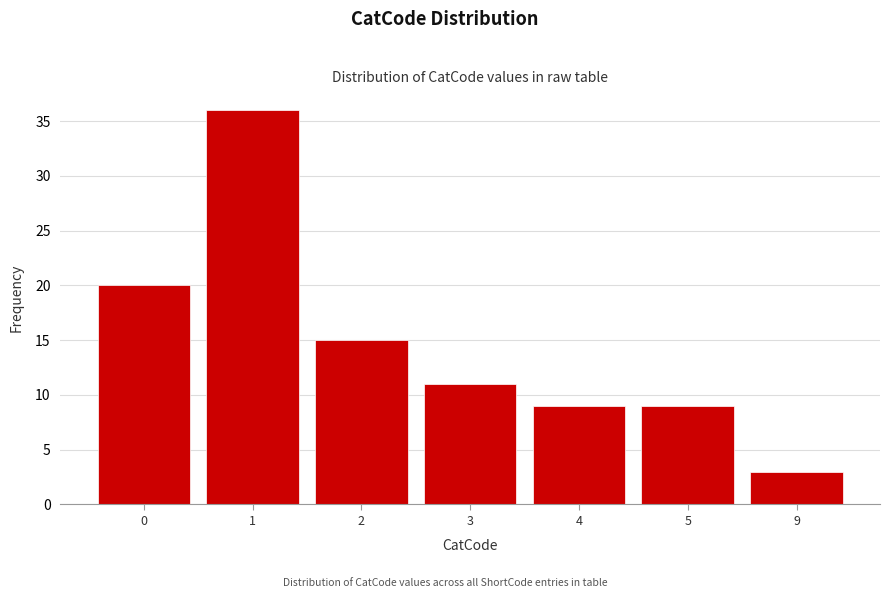

Reading right to left, extract all data points from this chart.

3	9	9	11	15	36	20